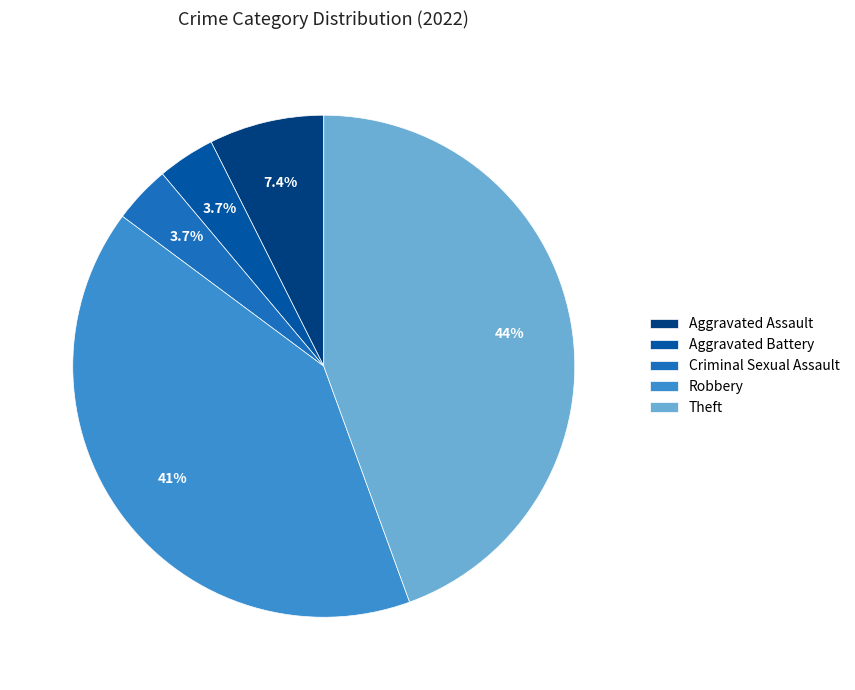

Is it true that Theft is 44% of the pie?

True